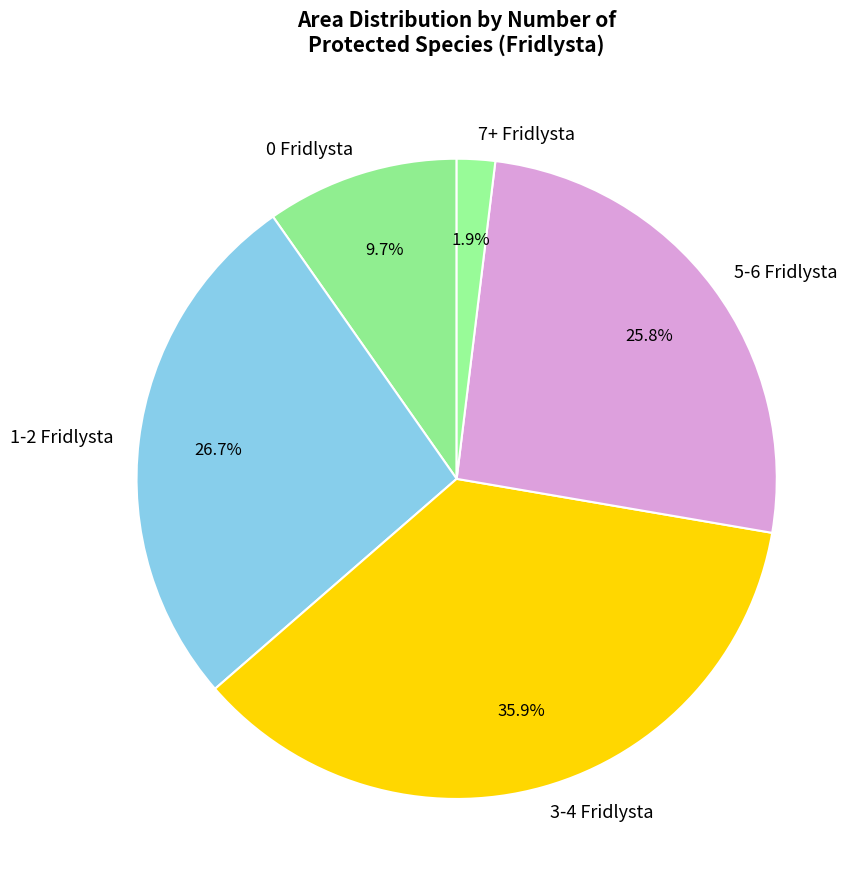

Is there a majority slice in this chart?

No